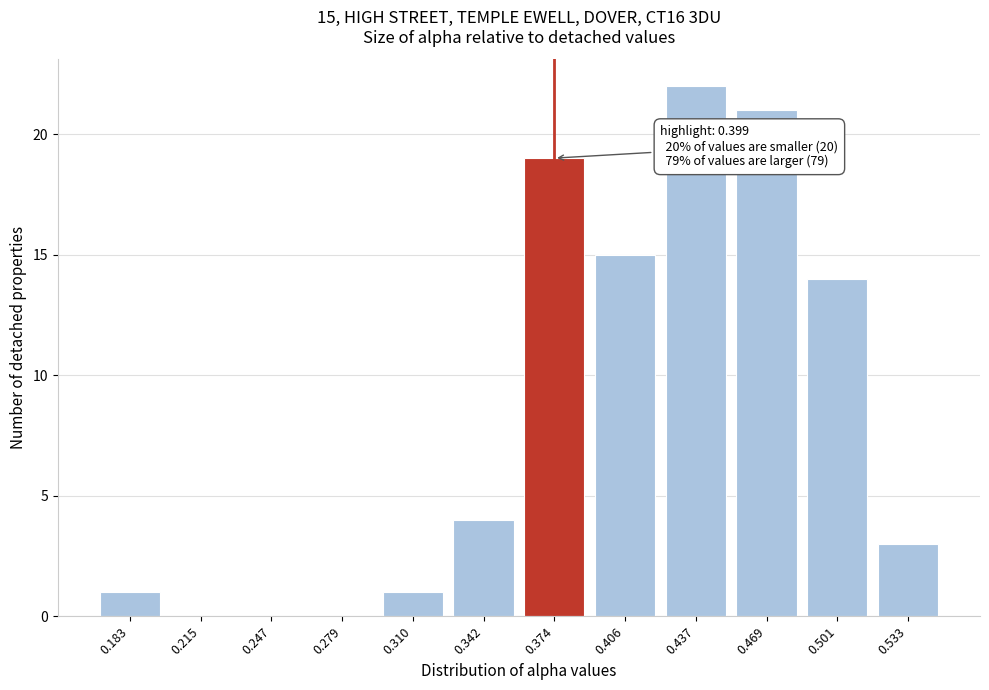

Reading left to right, extract all data points from this chart.

0.183=1	0.215=0	0.247=0	0.279=0	0.310=1	0.342=4	0.374=19	0.406=15	0.437=22	0.469=21	0.501=14	0.533=3